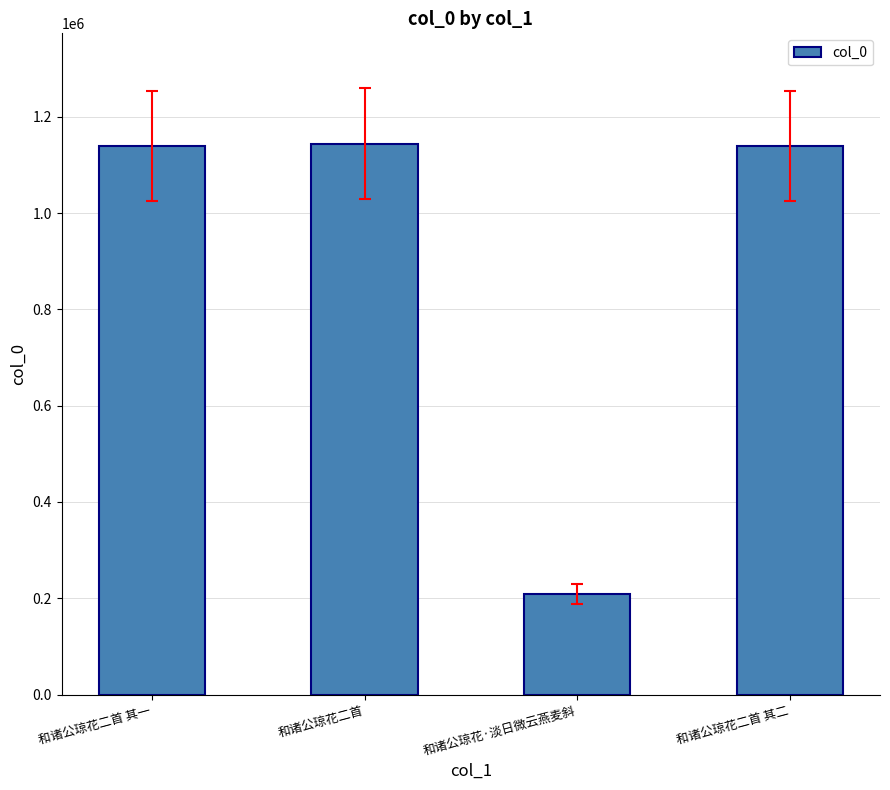

What is the difference between the values at 和诸公琼花二首 其二 and 和诸公琼花二首?

5220